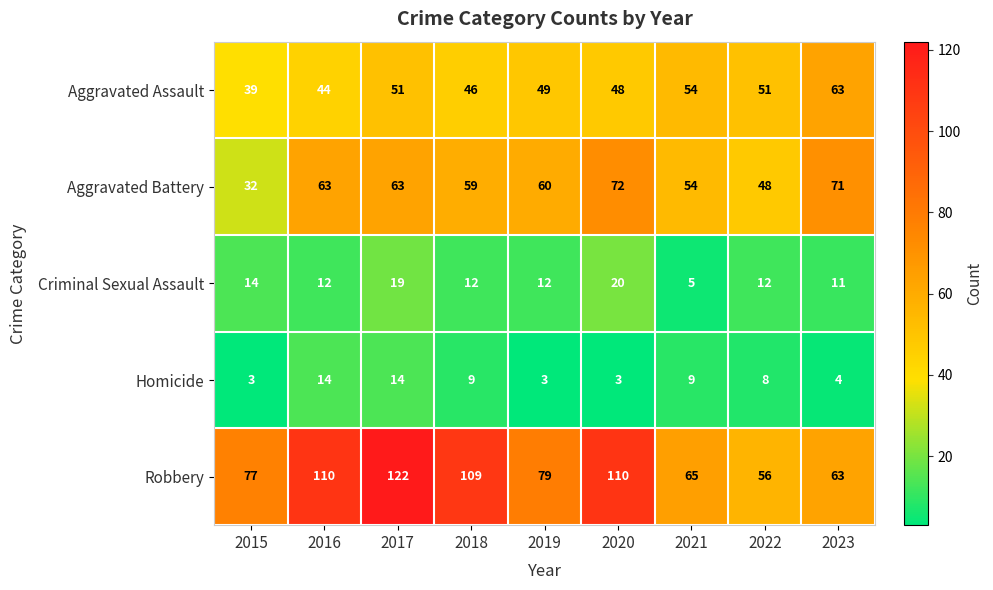

What is the total value across all series at 2018?

235